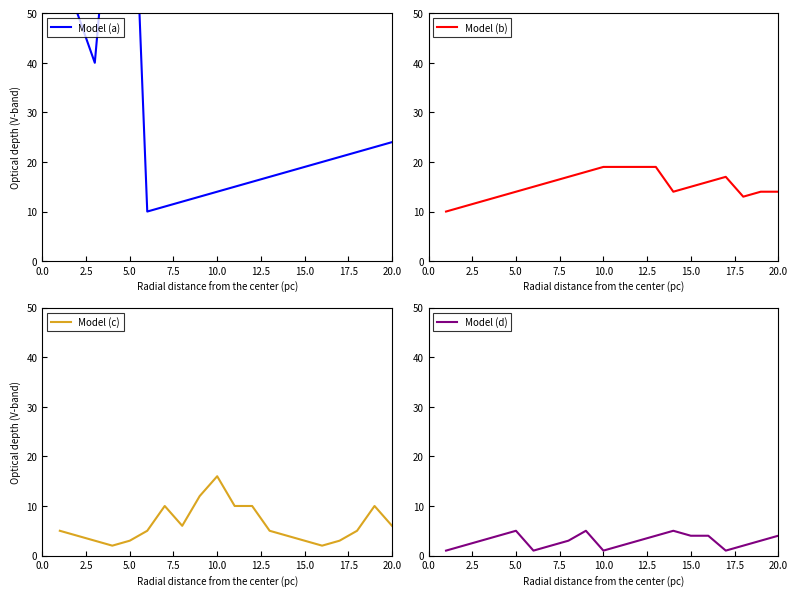

Which series has the widest spread of values?

Model (a)